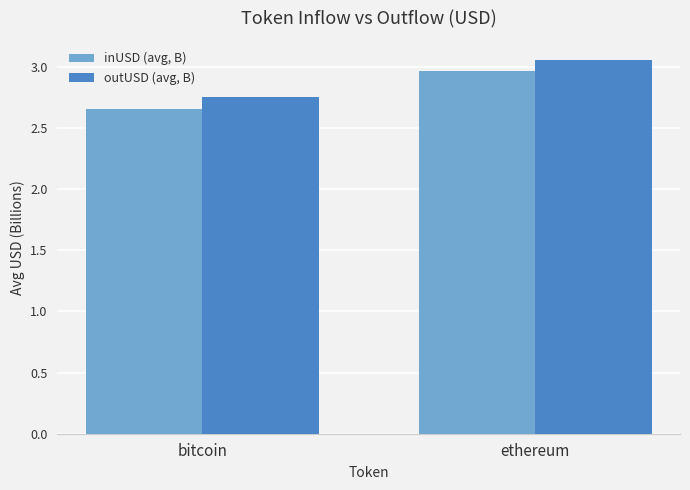

What is the difference between the highest and lowest values at ethereum?

0.1